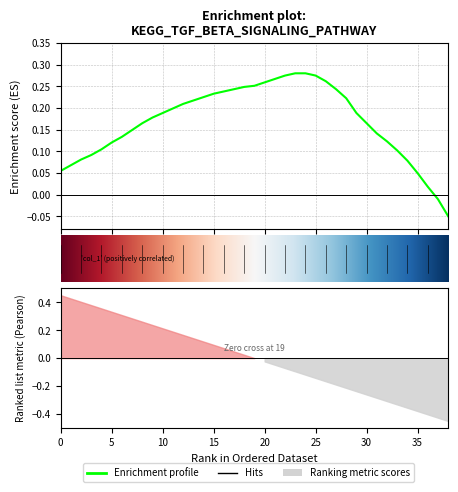

How many distinct data groups are displayed?

1